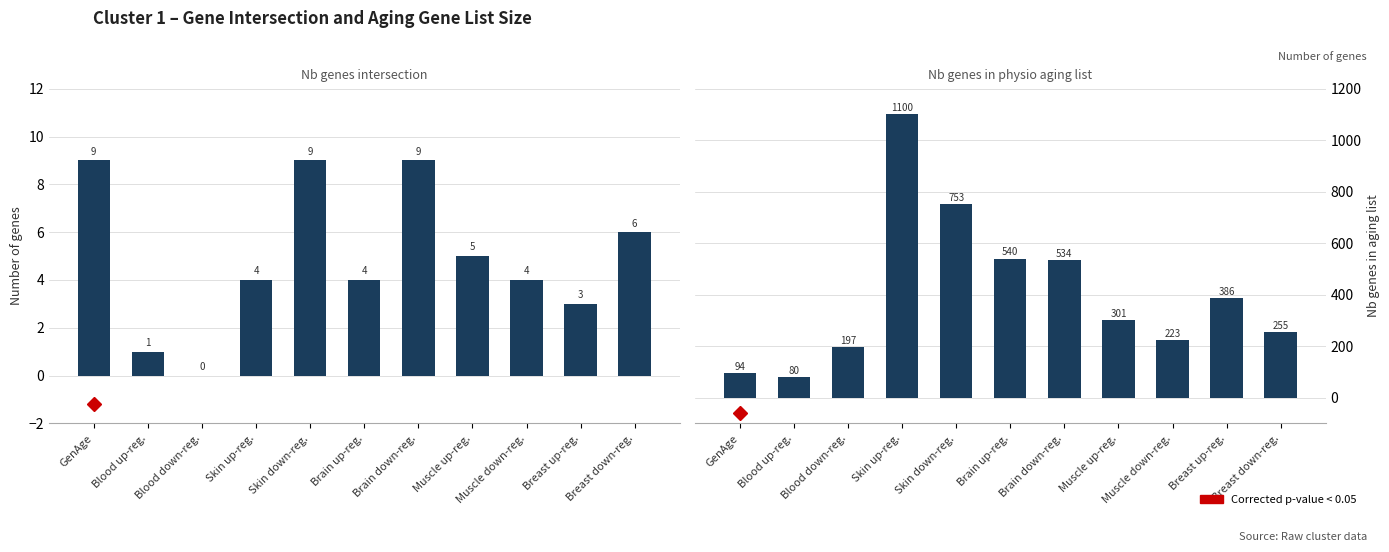

What is the label of the 11th bar from the right?

GenAge